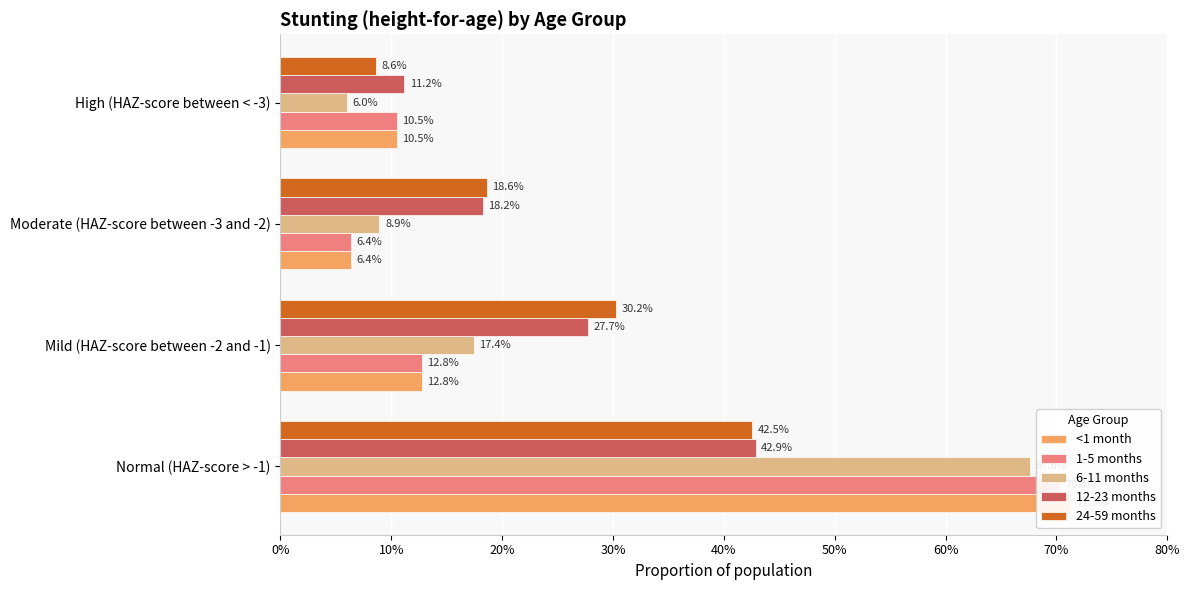

Is it true that 6-11 months equals 0.2 at Mild (HAZ-score between -2 and -1)?

False